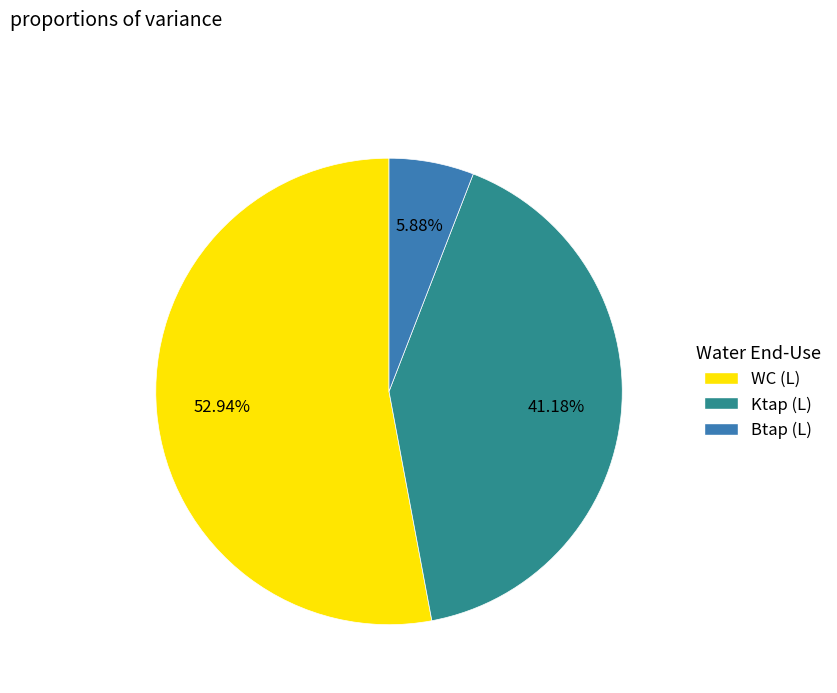

Does any single category account for the majority?

Yes